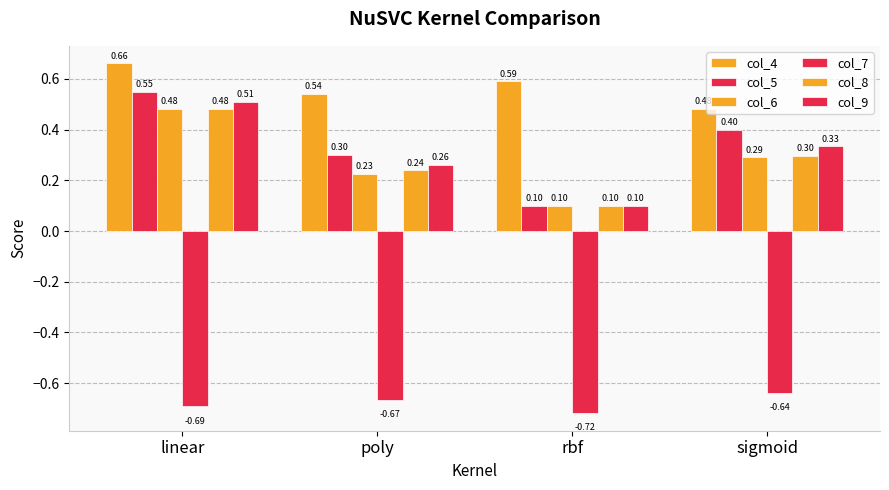

Between rbf and sigmoid, which series saw the biggest shift?

col_5